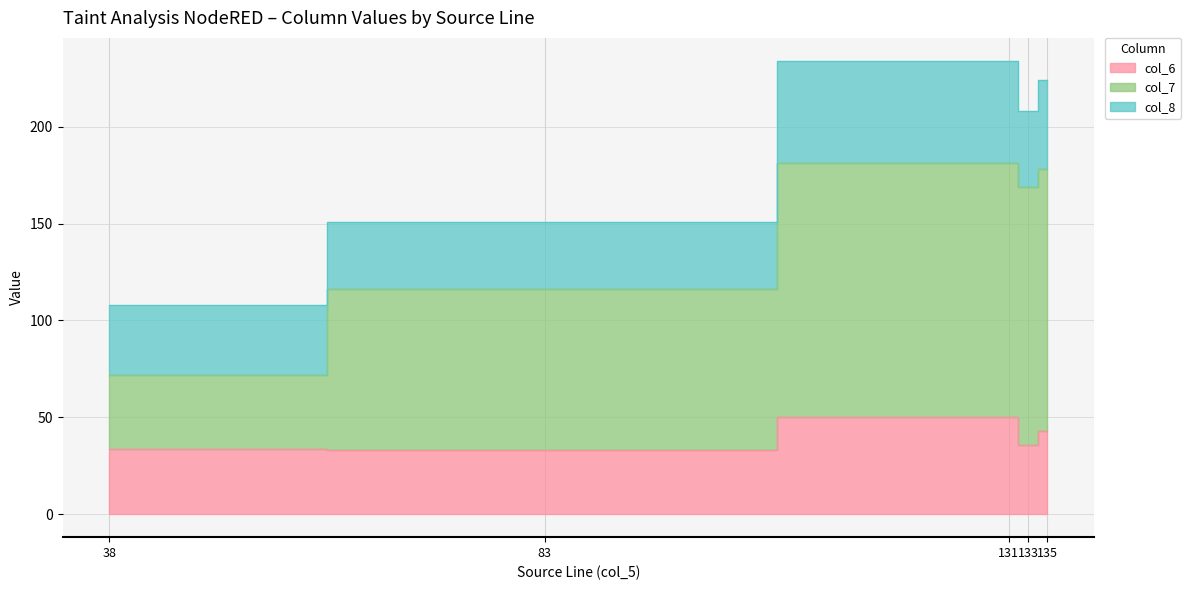

Read the col_7 value at 38, to the nearest 5.

70